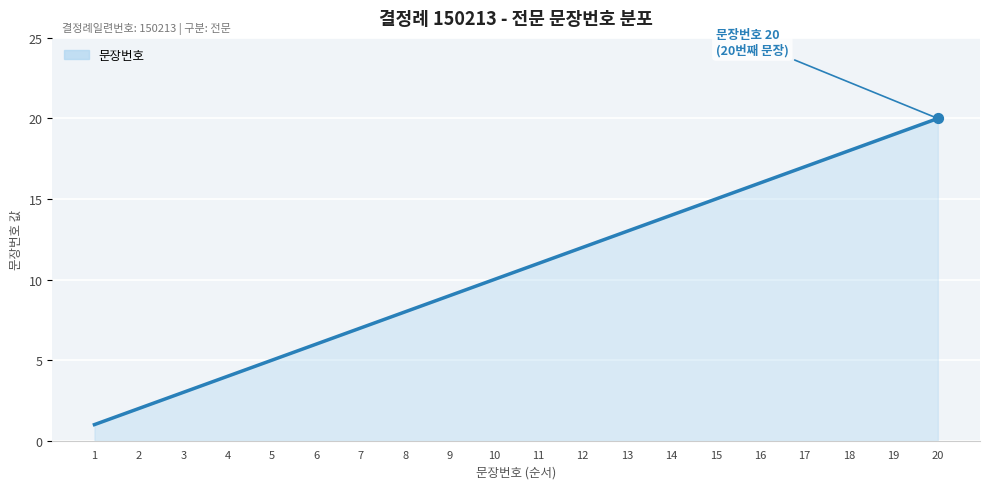

What is the change in value from 11 to 15?

+4